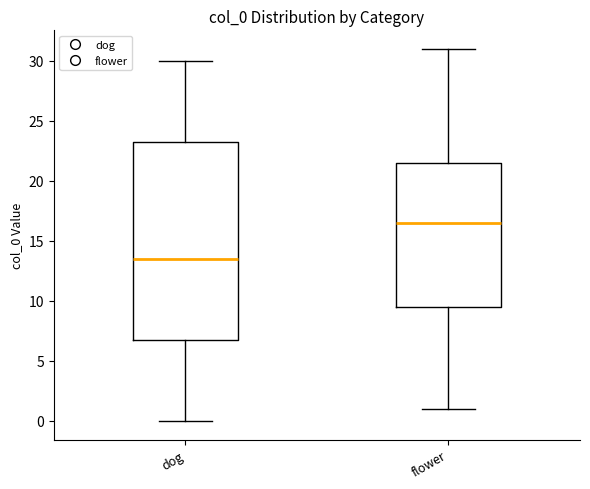

Which box is the tallest, from its lower edge to its upper edge?

dog